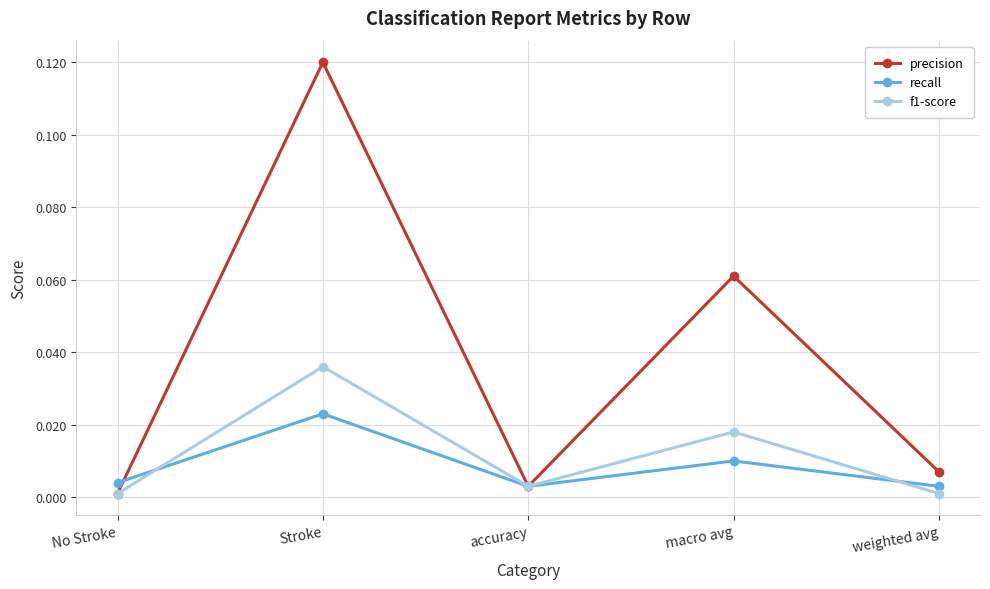

In f1-score, how many points are lower than both neighbors (excluding endpoints)?

1